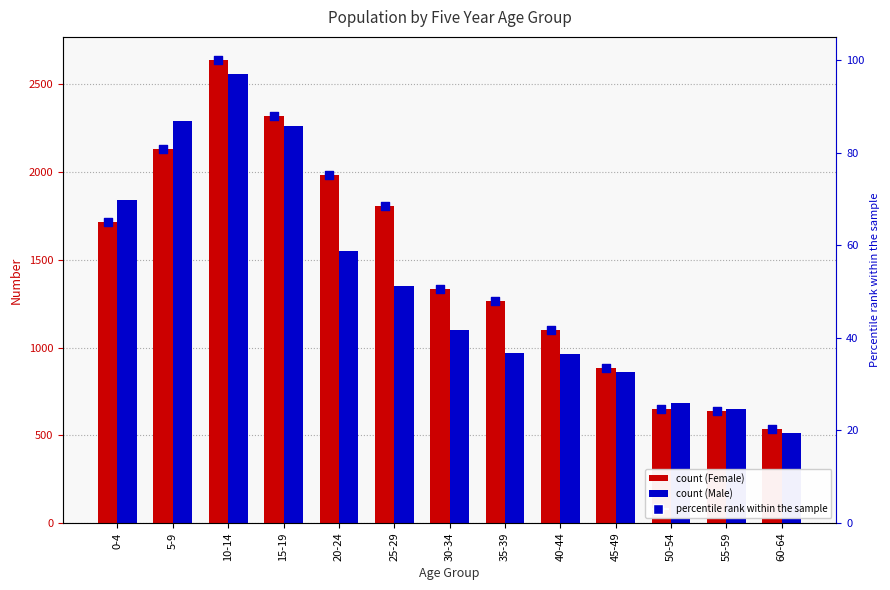

Which series reaches the minimum Y coordinate?

percentile rank within the sample